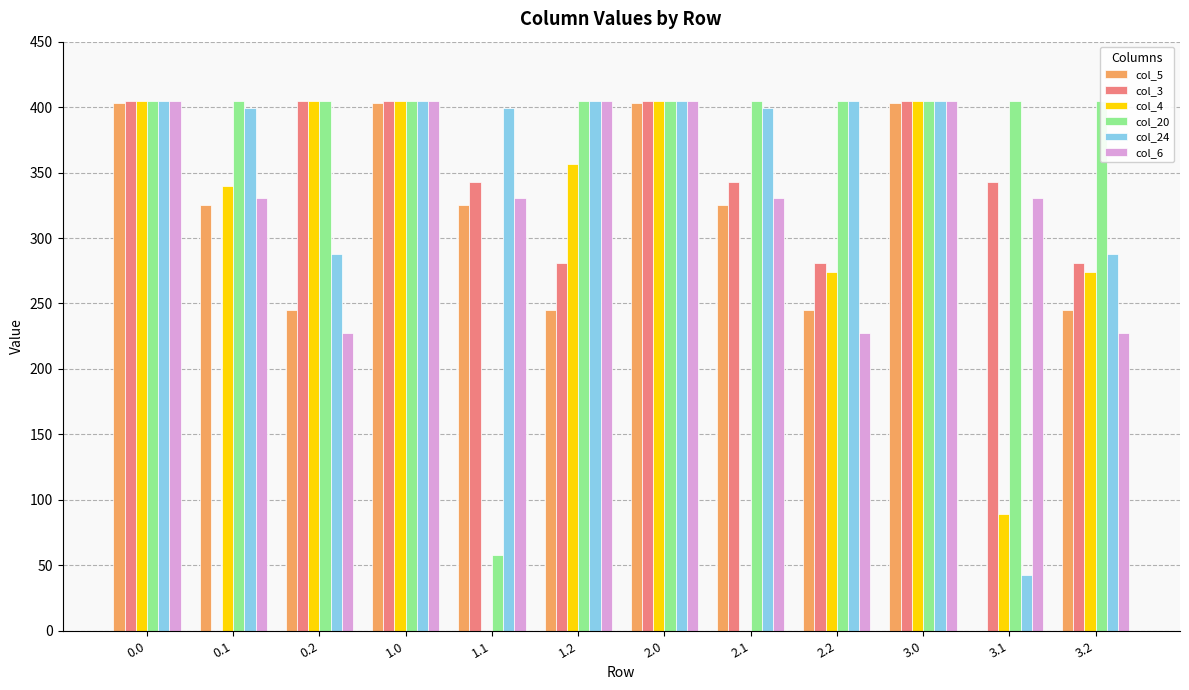

How many values in the col_4 series are below 356?

6